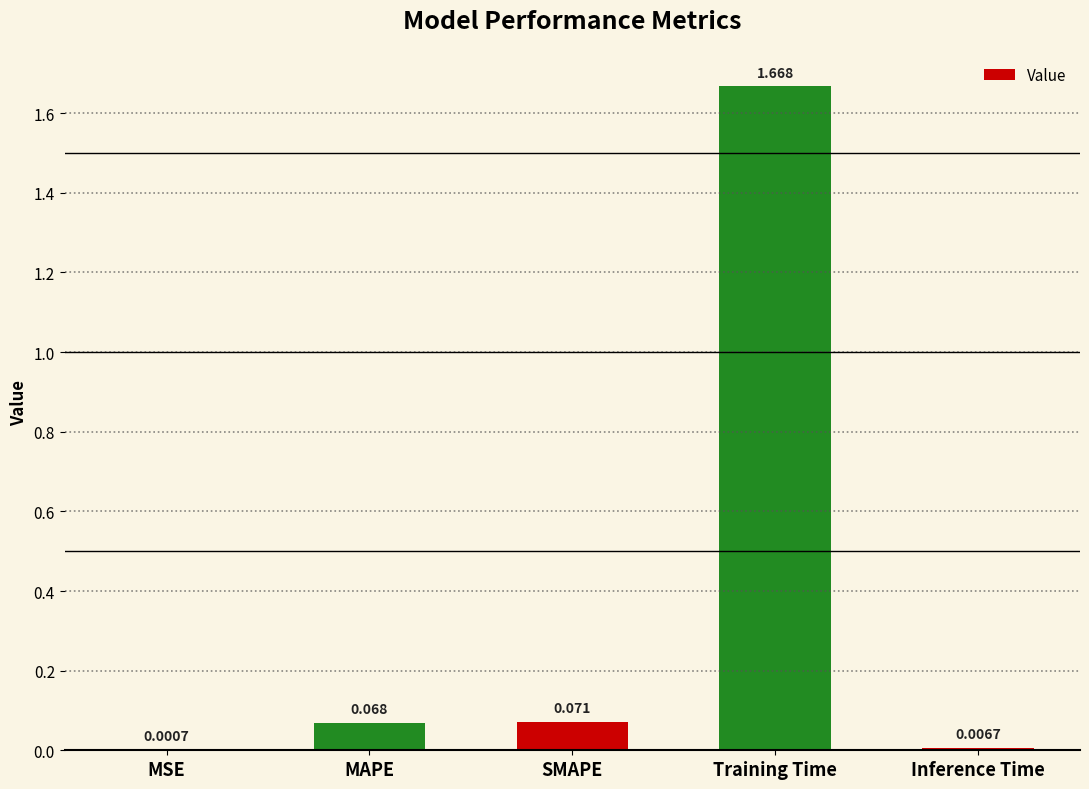

Which has a higher value, MSE or MAPE?

MAPE